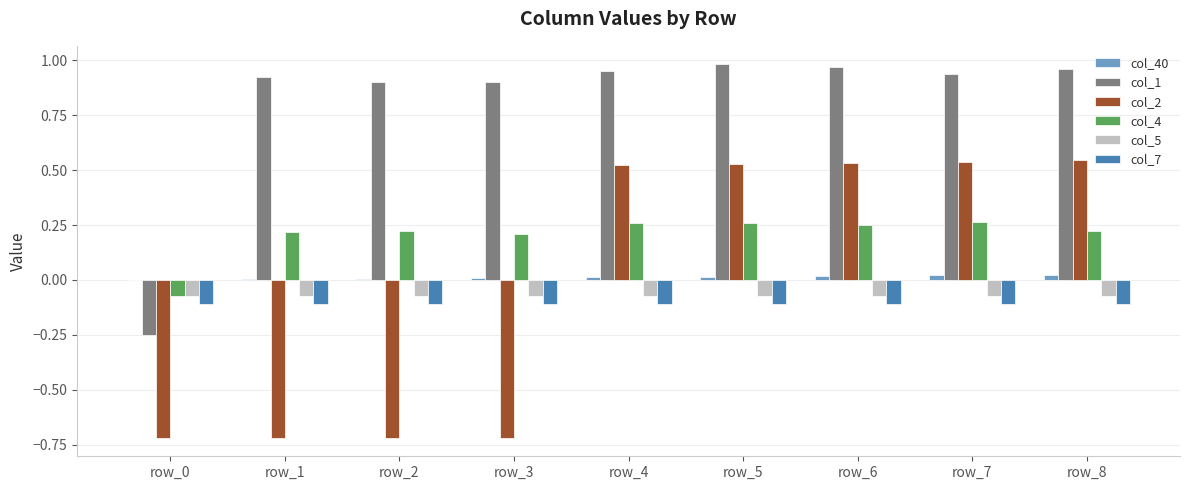

True or false: col_1 has a value of 0.9 at row_1.

True